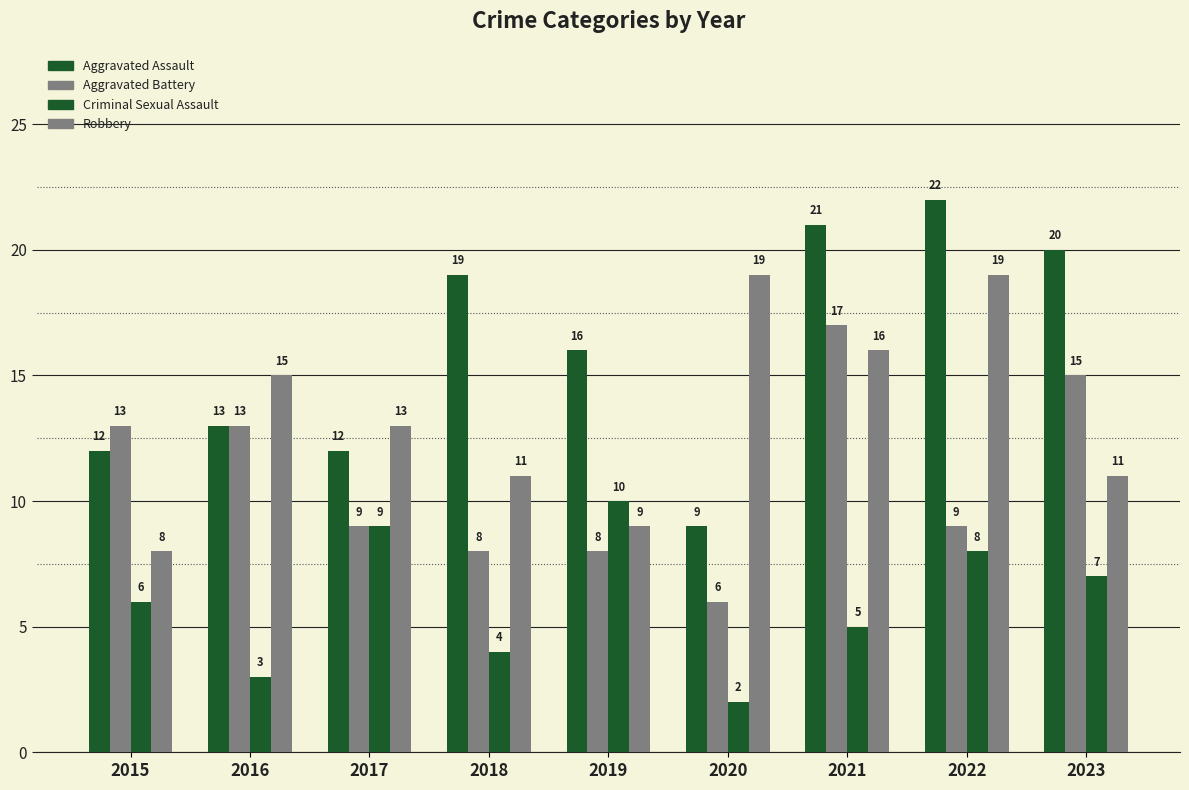

What is the spread (max minus min) of values at 2022?

14